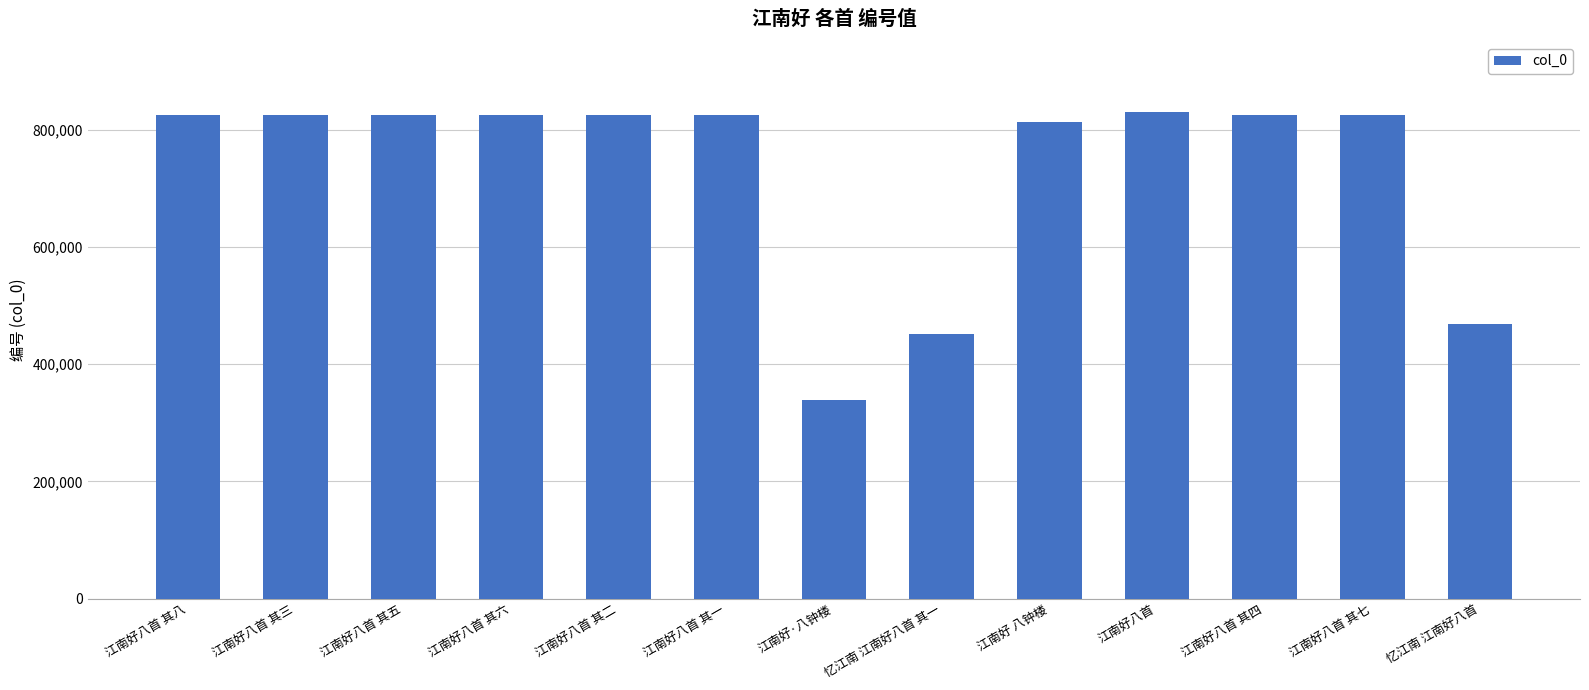

What is the maximum value shown in the chart?

829827